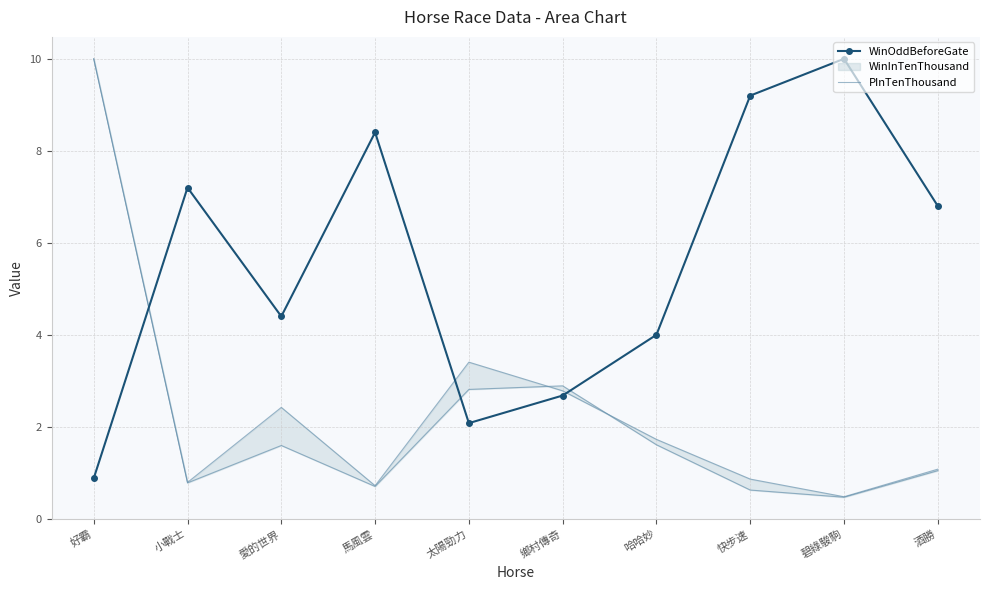

At which label does WinOddBeforeGate reach its minimum?

好霸